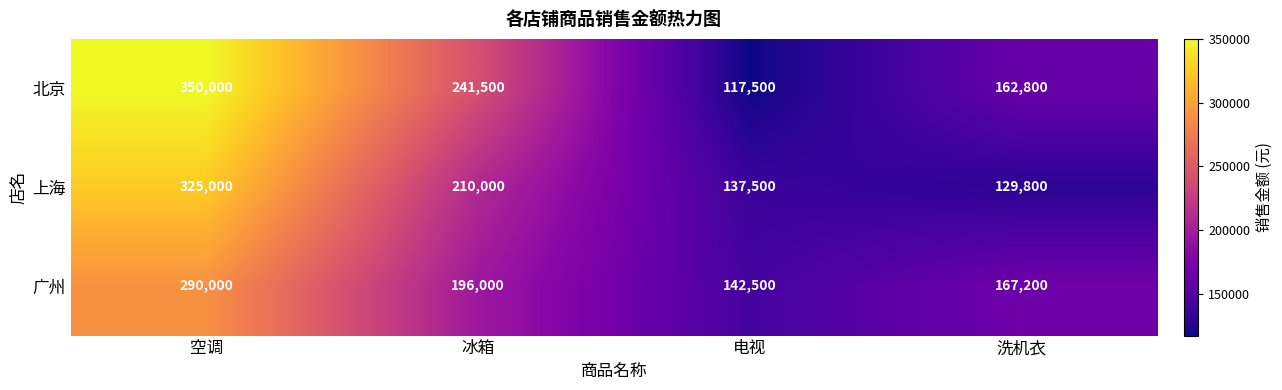

What is the difference between the maximum and minimum values in the 北京 series?

232500